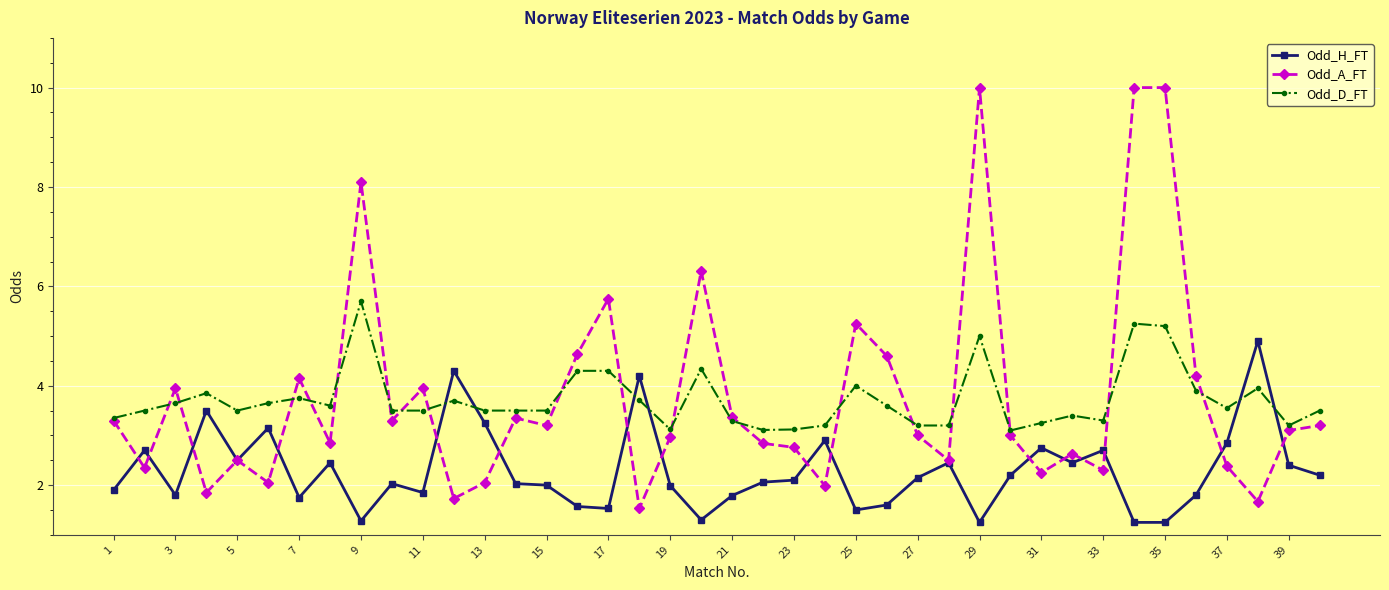

Which series has the largest range (max minus min)?

Odd_A_FT